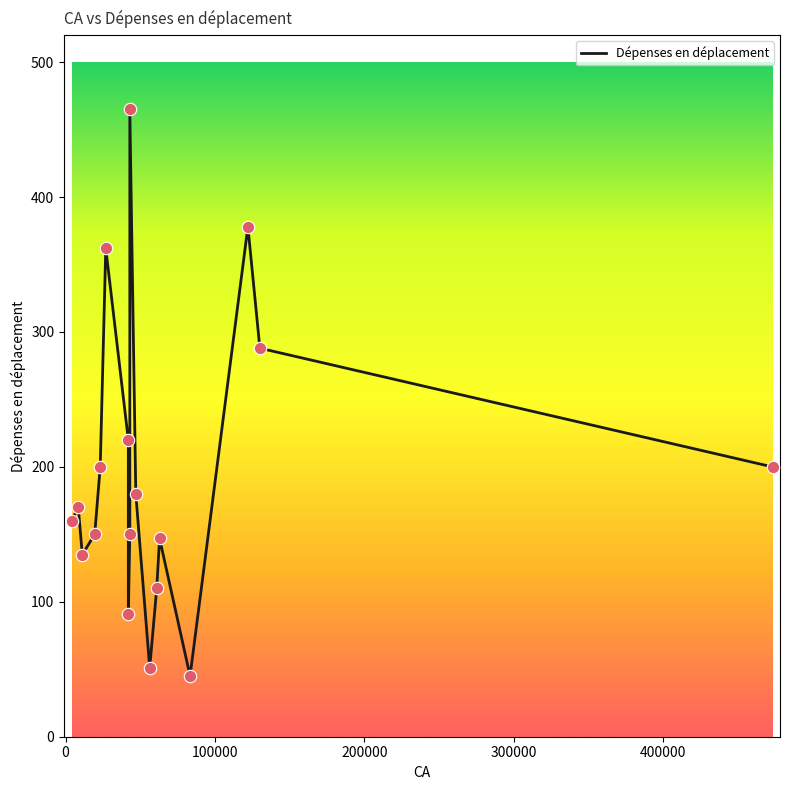

Approximately how many times larger is the value at 43000 compared to 473000?

2.3